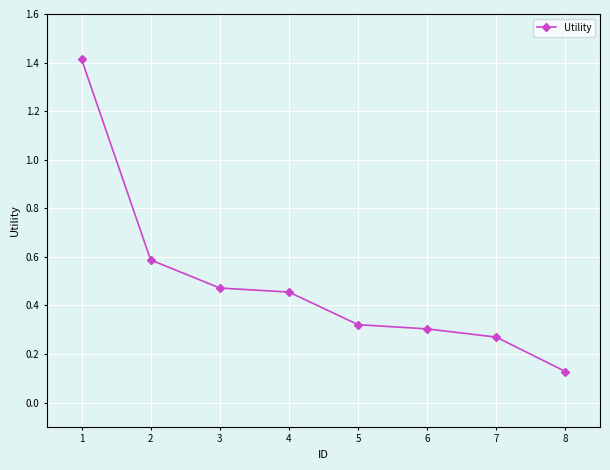

The chart shows a value of 0.1 at 6. True or false?

False